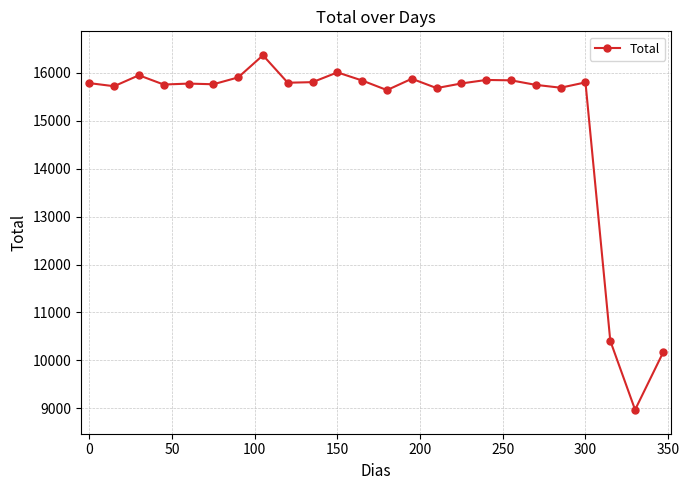

What is the maximum value shown in the chart?

16369